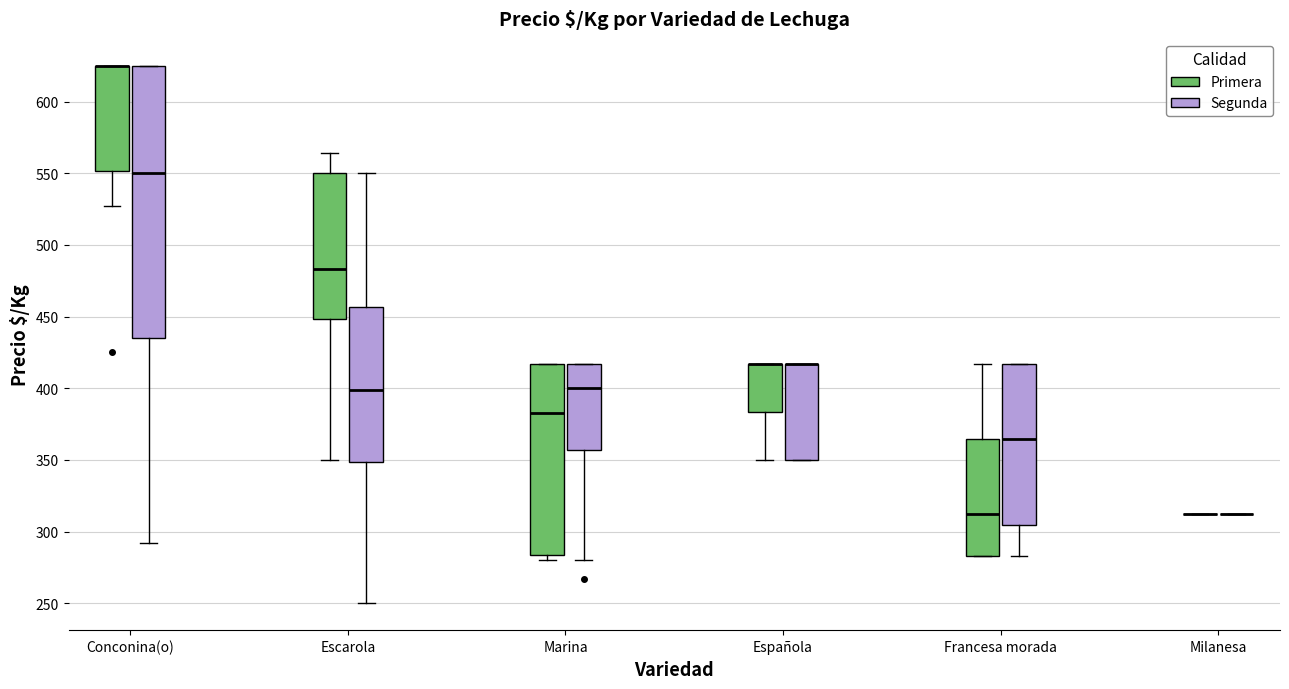

Where is the upper edge of the box for Marina (Segunda) on the y-axis? The values are not printed on the chart, so give them approximately, as read against the axis.

415